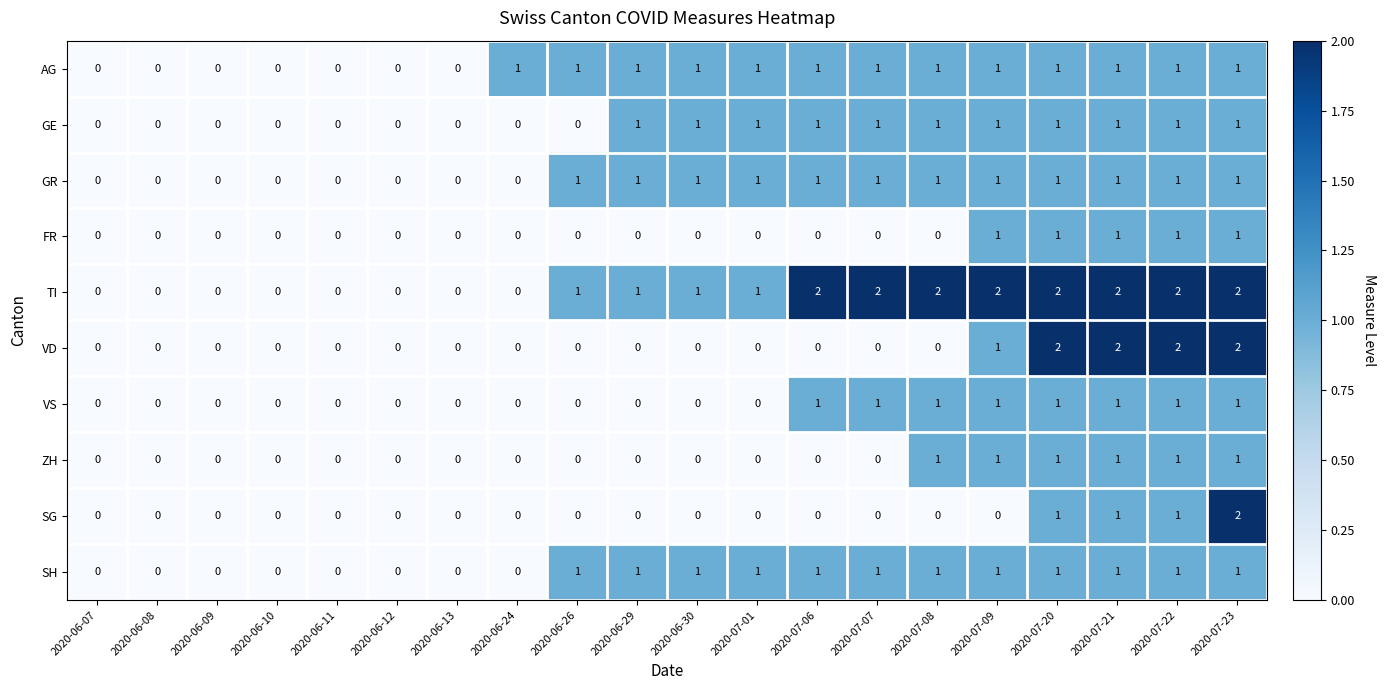

The value of GR at 2020-06-30 is 0. True or false?

False